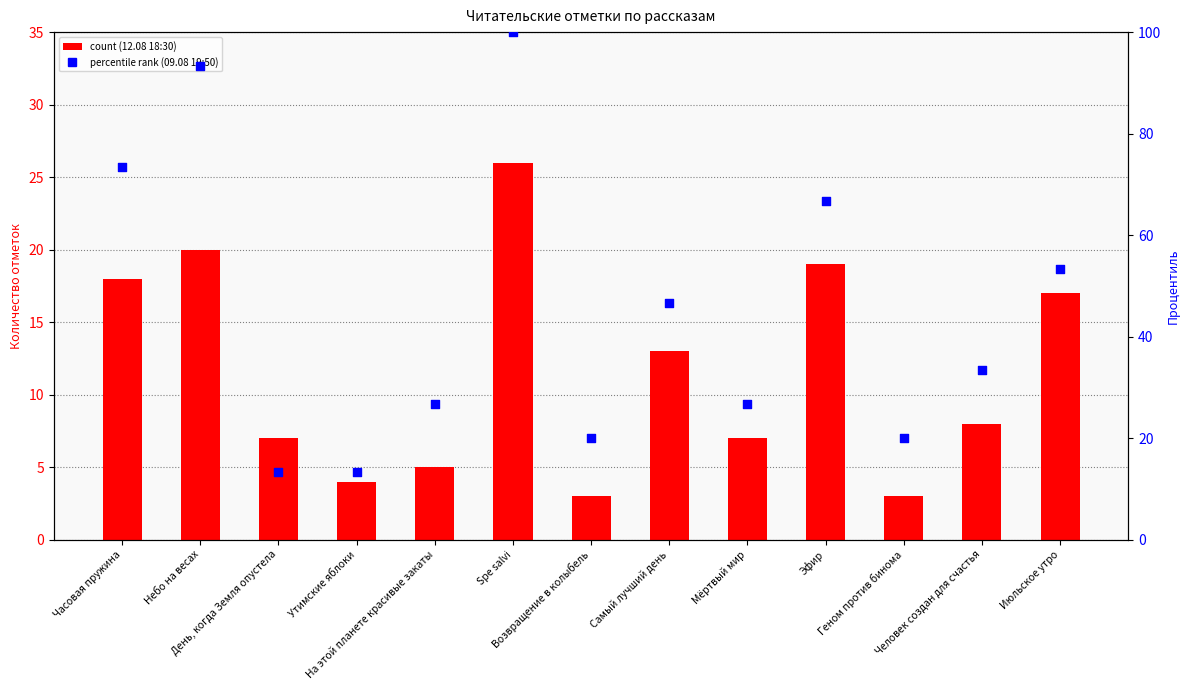

What is the total value across all series at Небо на весах?

113.3